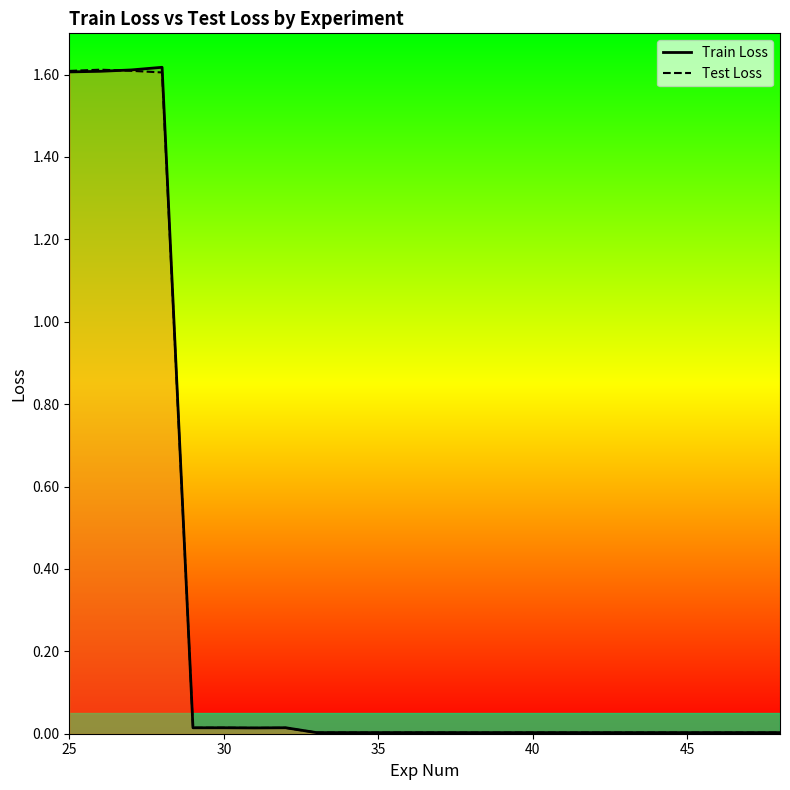

Which series has the largest range (max minus min)?

Train Loss